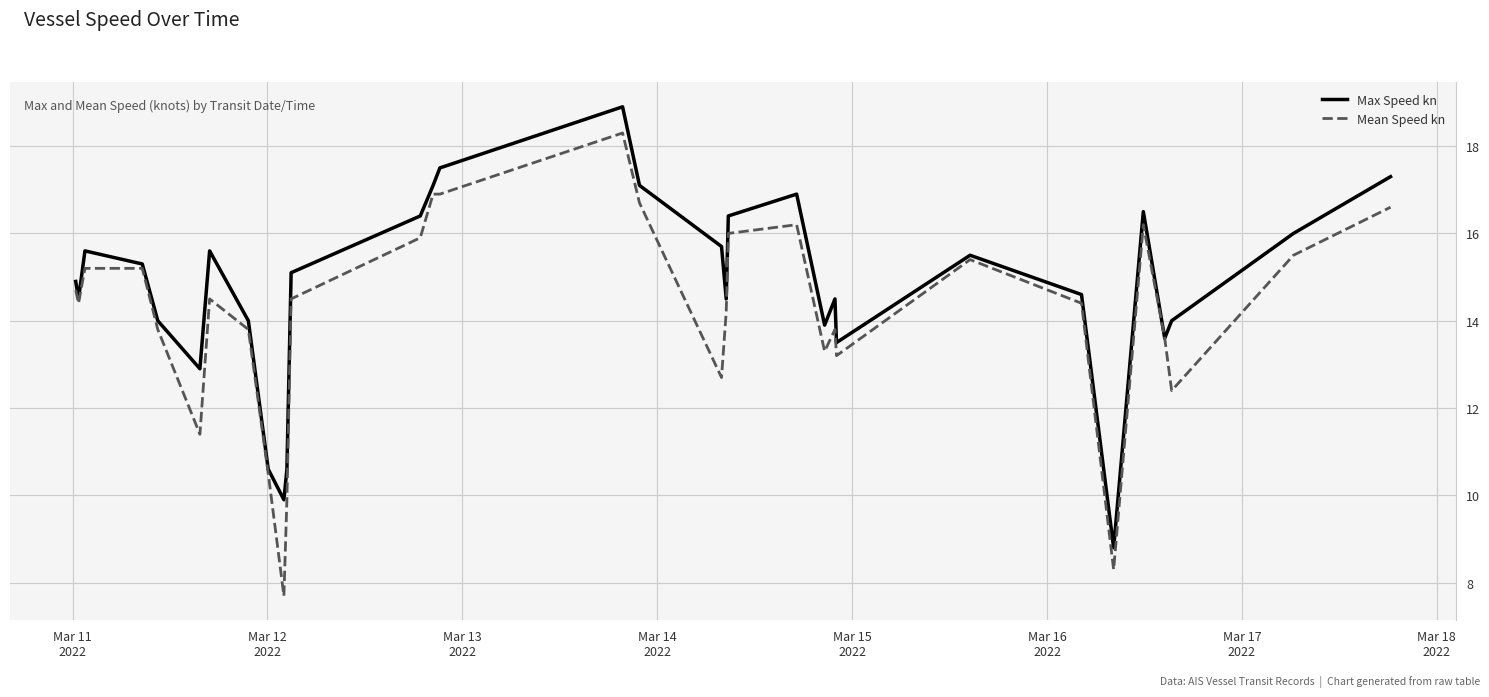

What is the smallest value displayed?

7.7